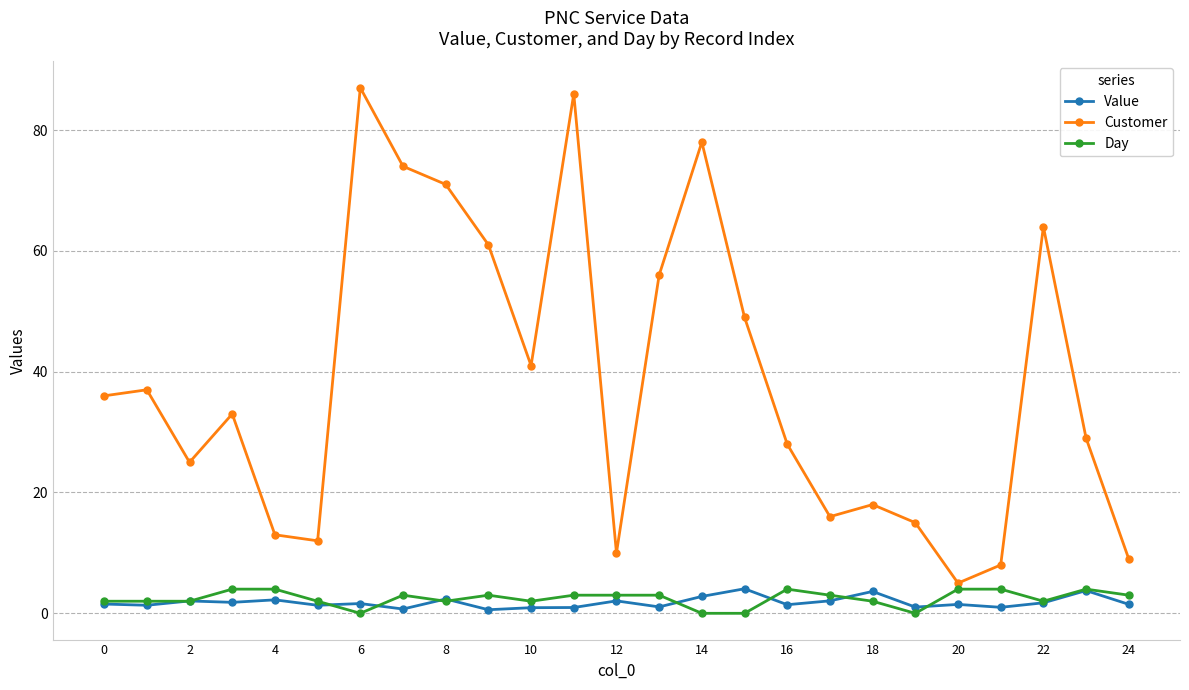

Which series has the largest total across all categories?

Customer